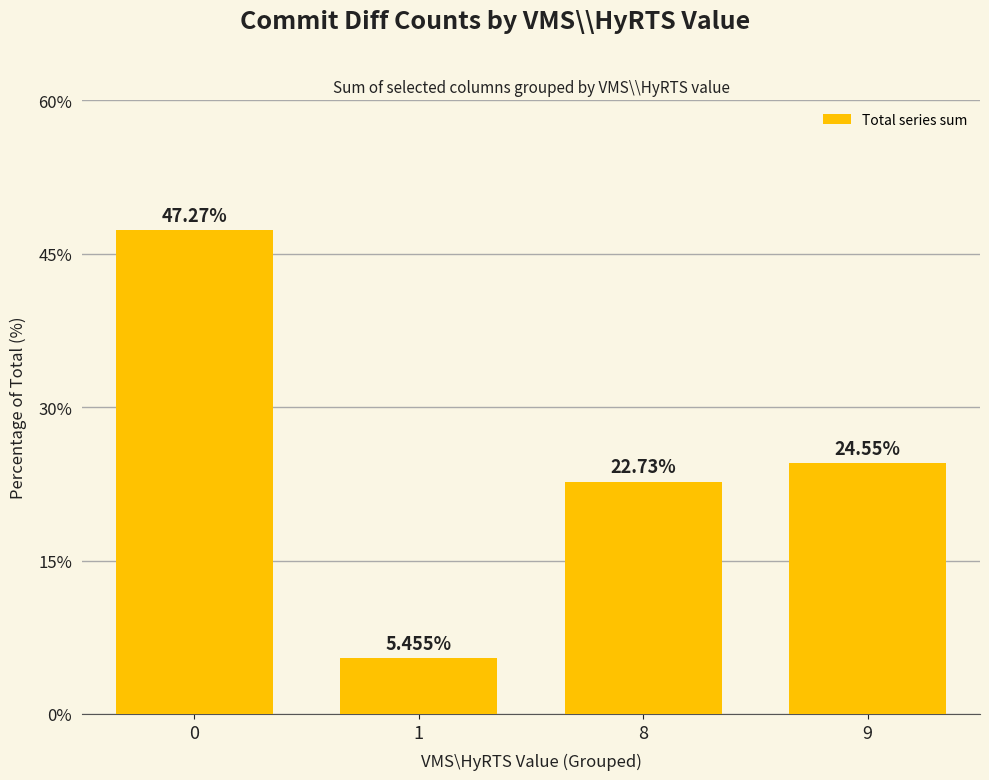

List the labels in order of value, smallest first.

1, 8, 9, 0